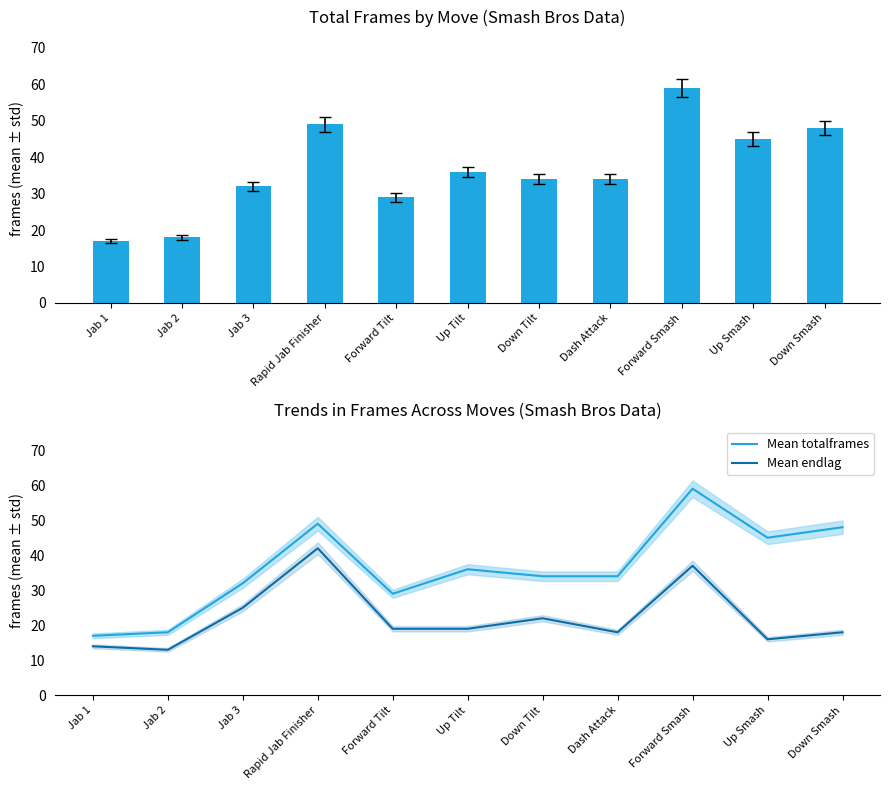

How many values in the Mean totalframes series exceed 34?

5